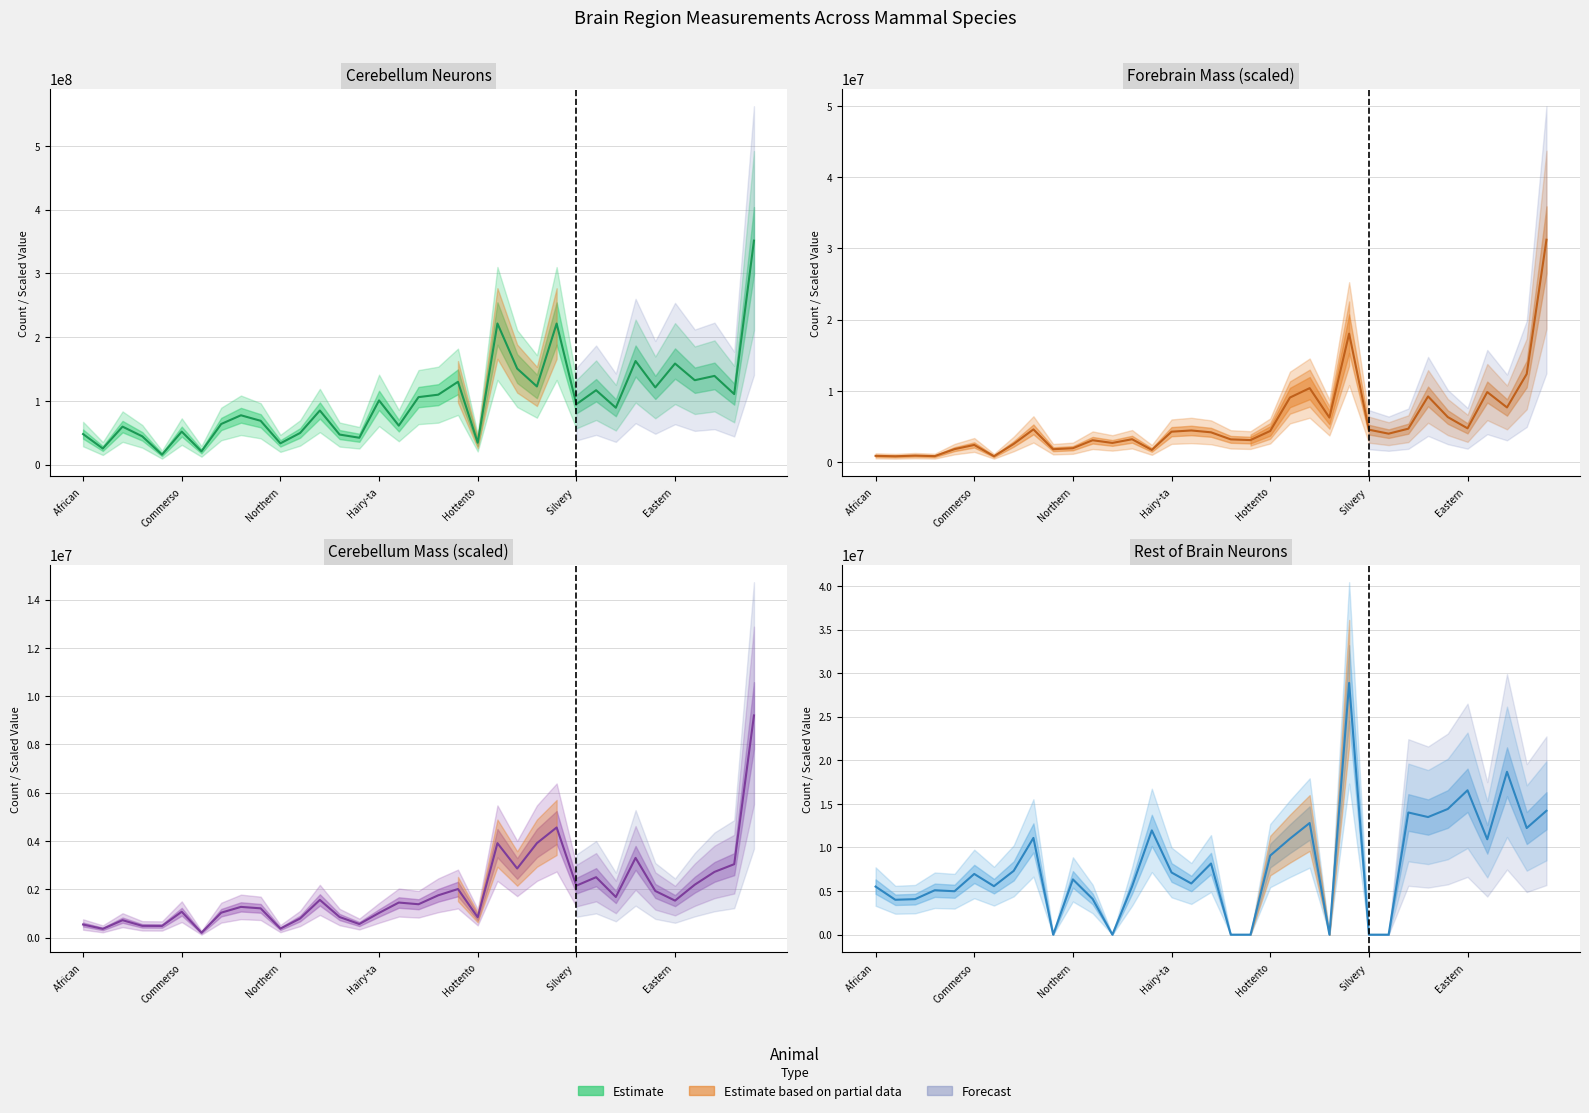

The Cerebellum n series shows 47984000.0 at African . True or false?

True